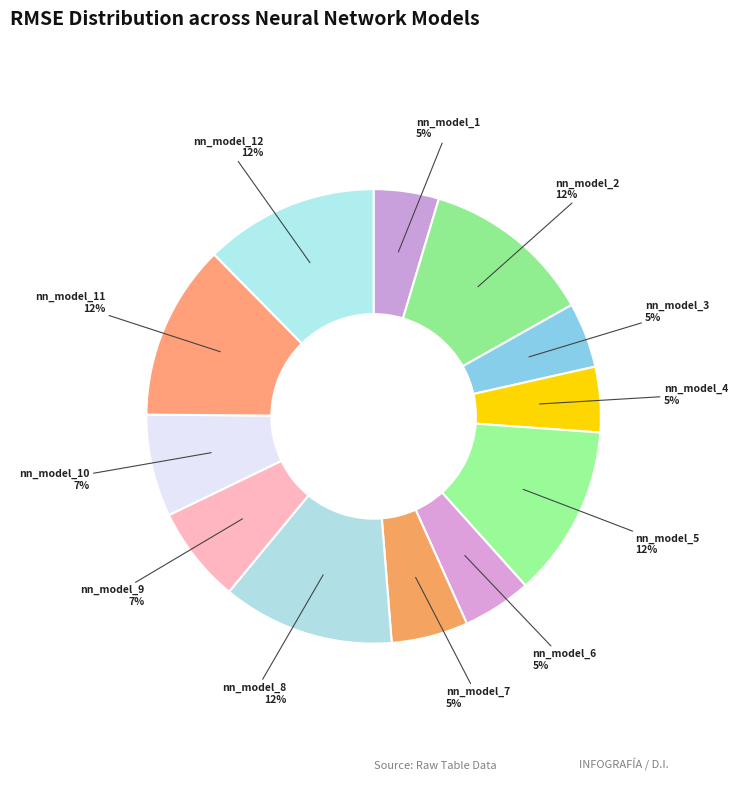

The nn_model_8 slice represents 12% of the pie. True or false?

True